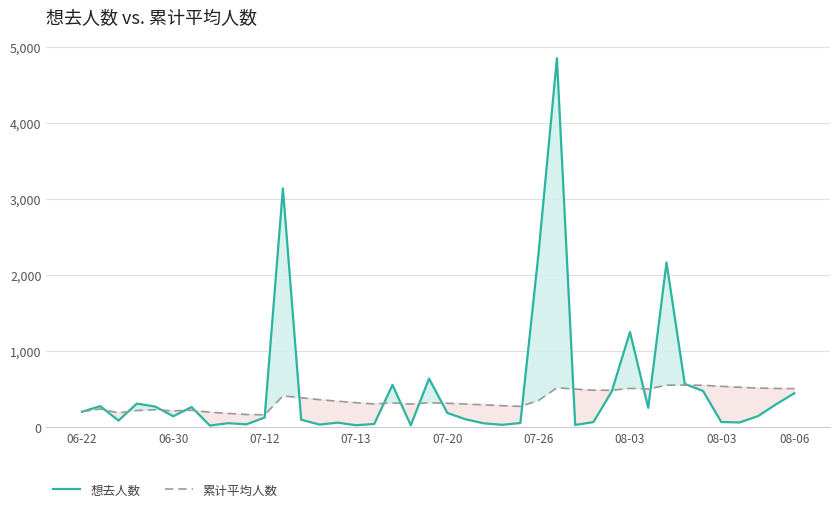

How many series are shown in this chart?

2